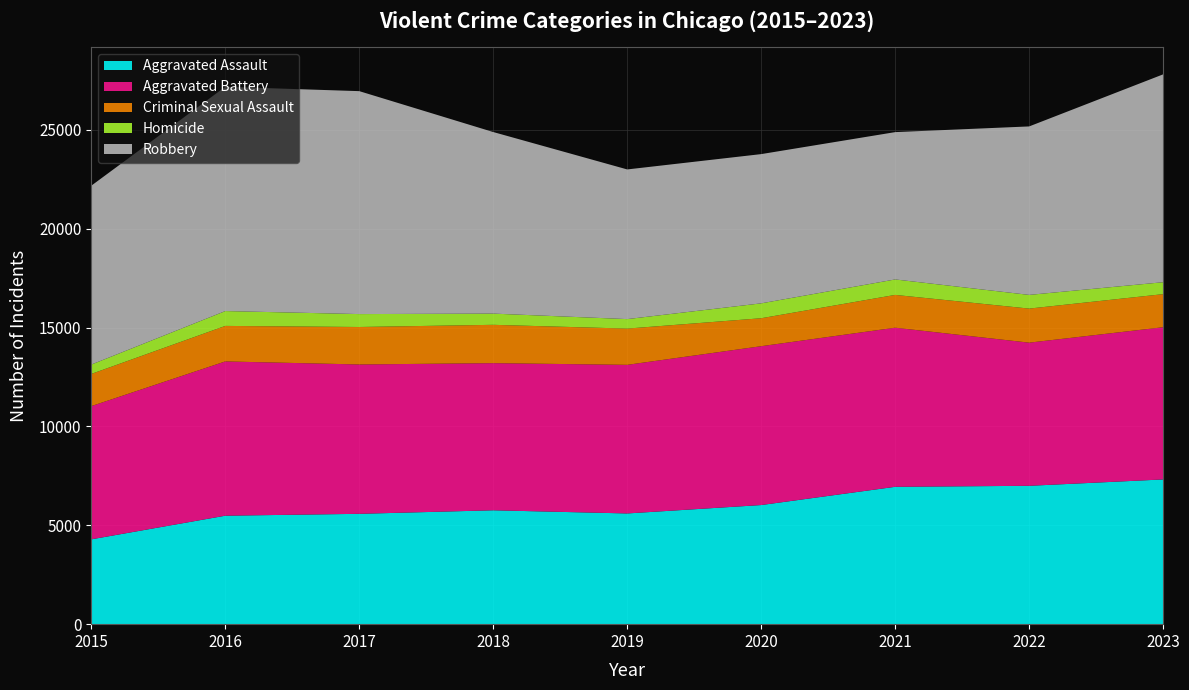

Reading right to left, what are all the values shown in this chart?

Aggravated Assault: 2023=7319	2022=6997	2021=6946	2020=6024	2019=5599	2018=5759	2017=5580	2016=5485	2015=4290
Aggravated Battery: 2023=7697	2022=7239	2021=8046	2020=8033	2019=7515	2018=7441	2017=7553	2016=7802	2015=6737
Criminal Sexual Assault: 2023=1673	2022=1723	2021=1659	2020=1414	2019=1833	2018=1938	2017=1895	2016=1796	2015=1628
Homicide: 2023=604	2022=692	2021=782	2020=753	2019=480	2018=567	2017=653	2016=751	2015=474
Robbery: 2023=10511	2022=8520	2021=7450	2020=7547	2019=7569	2018=9182	2017=11274	2016=11342	2015=9046